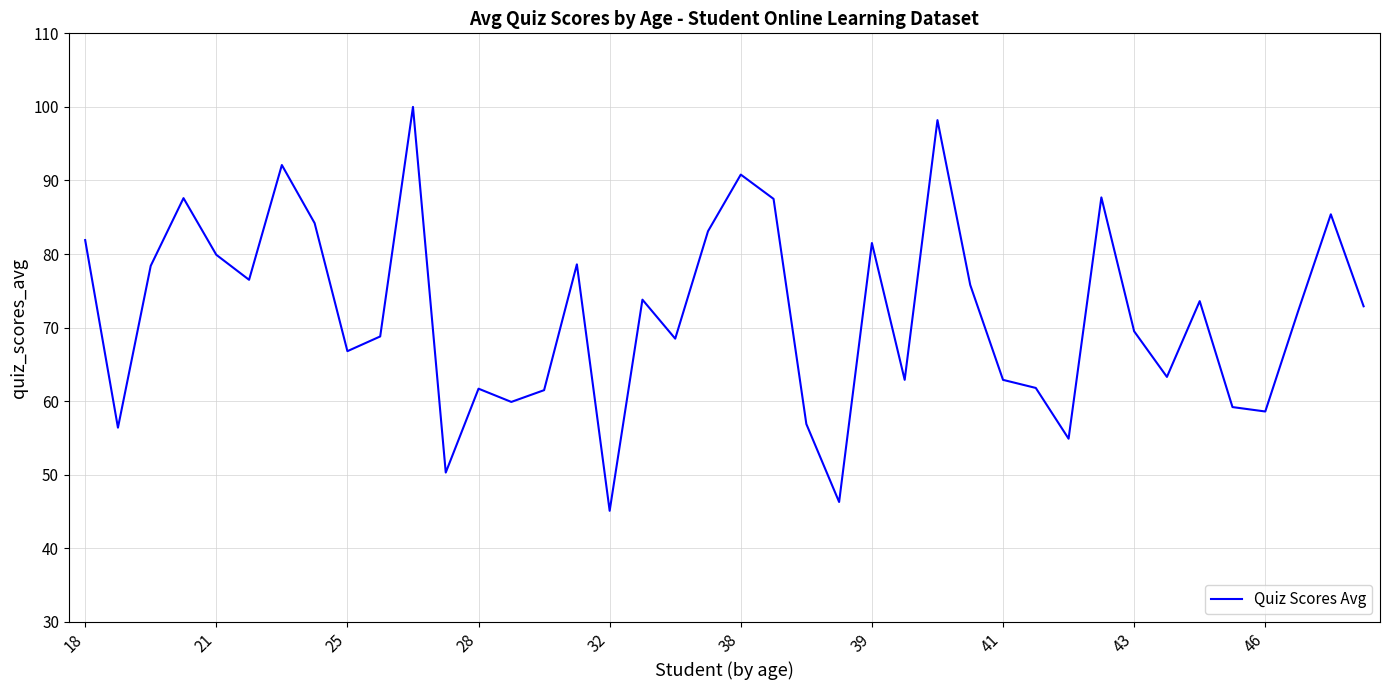

What is the difference between the maximum and minimum values?

54.9